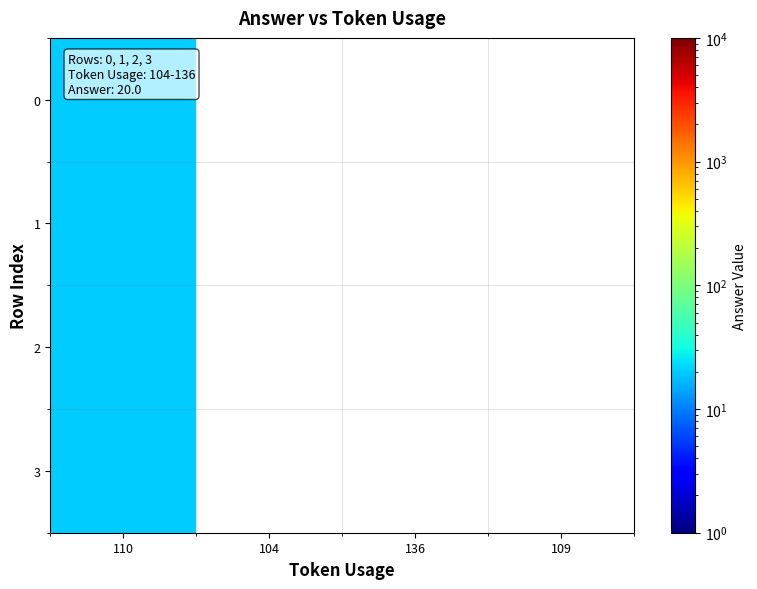

Reading left to right, list all the values displayed in this chart.

0: 110=20	104=0	136=0	109=0
1: 110=20	104=0	136=0	109=0
2: 110=20	104=0	136=0	109=0
3: 110=20	104=0	136=0	109=0